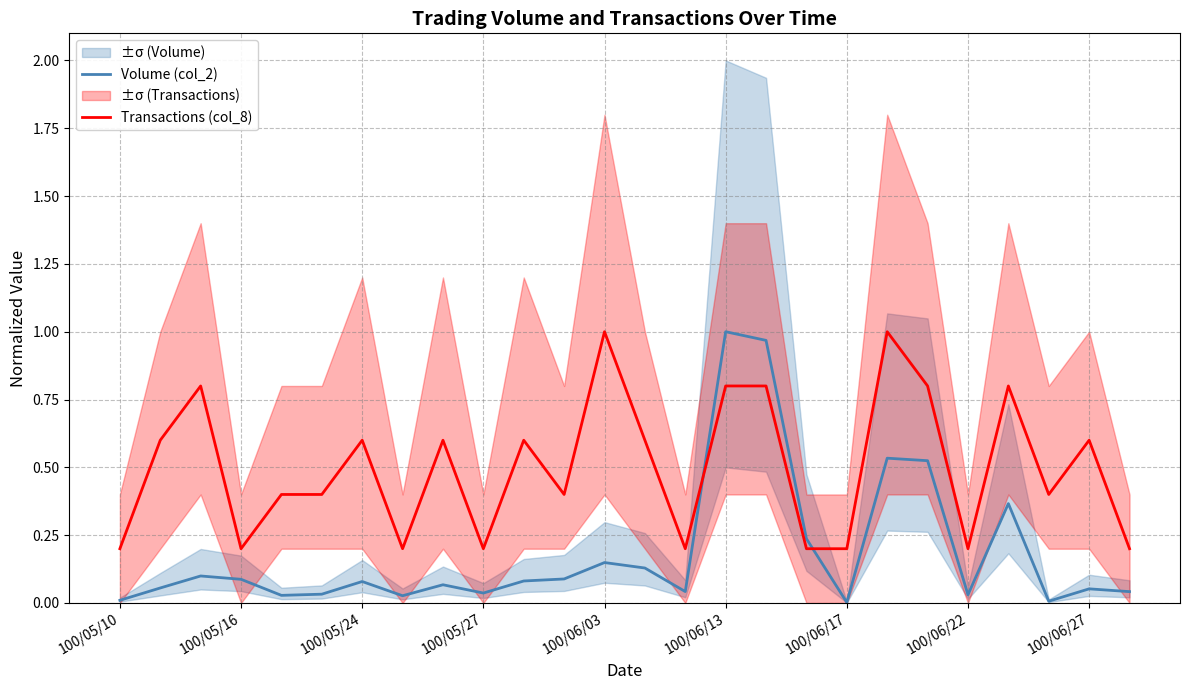

What is the average value of the Volume (col_2) series?

0.2